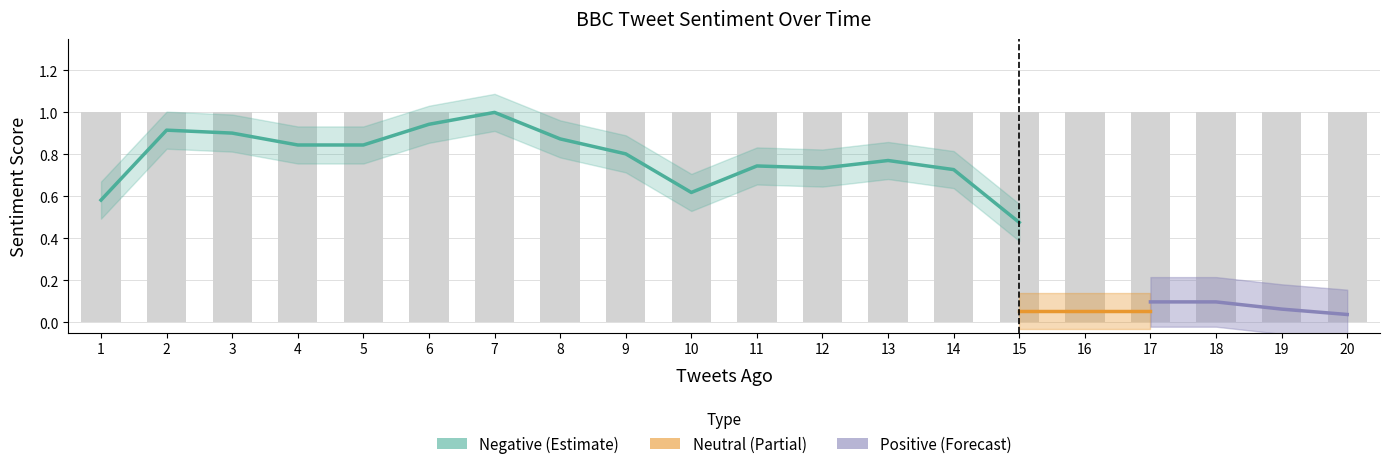

Is the value of Neutral at 15 greater than the value of Positive at 17?

No